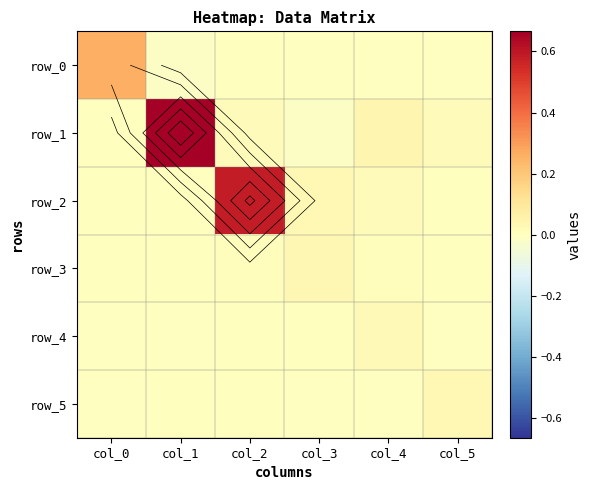

What is the difference between the maximum and minimum values in the row_1 series?

0.7